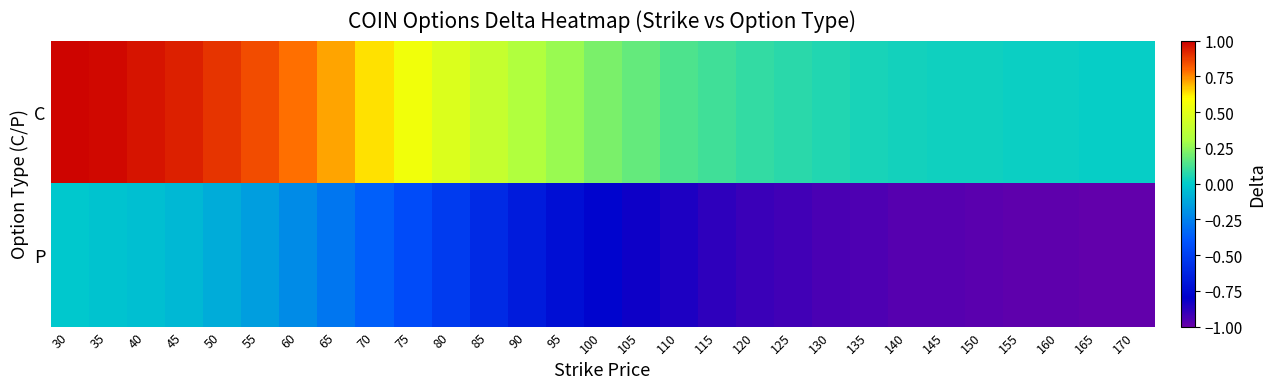

List the series in order of their overall mean, highest first.

C, P